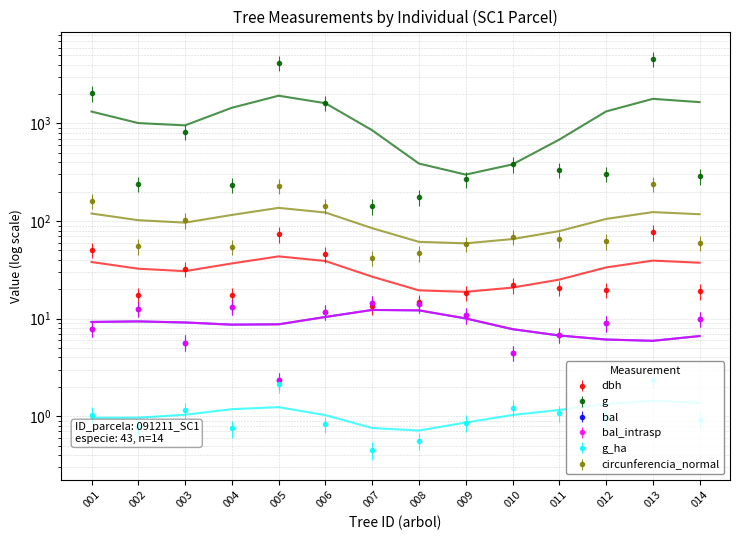

What is the value of the dbh point at the 11th from the left?

20.7